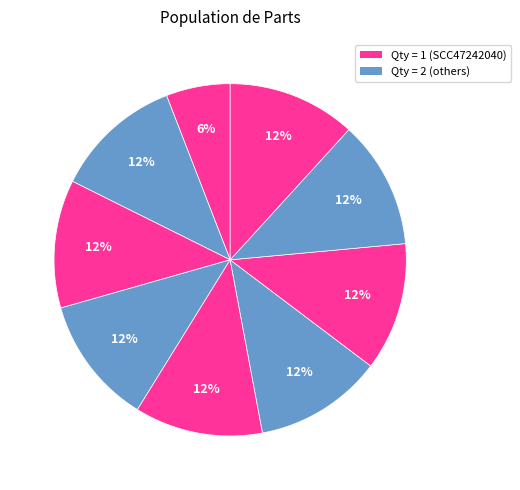

How many slices are in this pie chart?

9